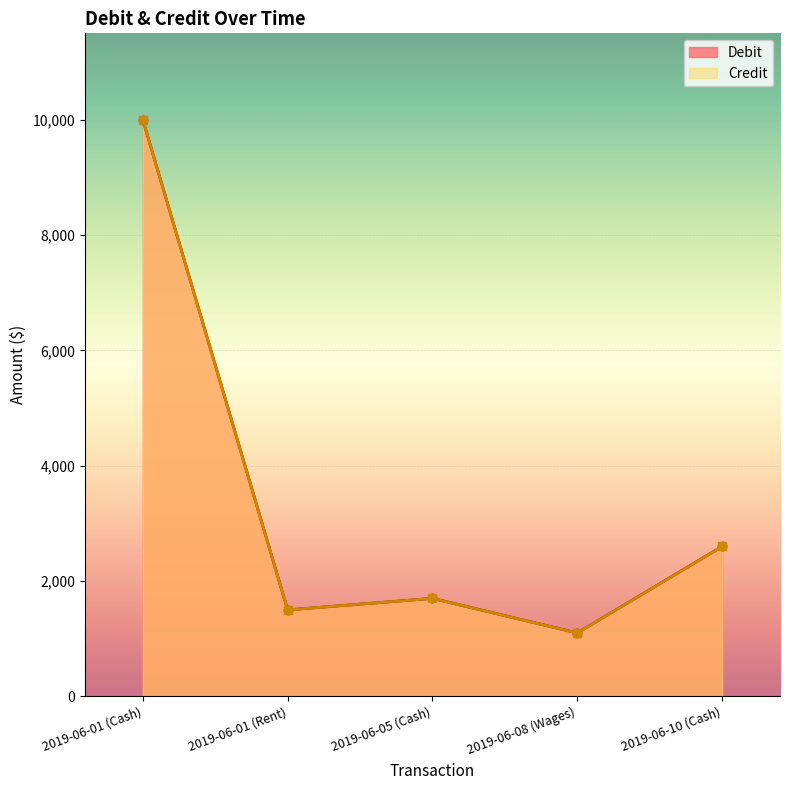

Is the value of Debit at 2019-06-01 (Cash) greater than the value of Credit at 2019-06-01 (Rent)?

Yes